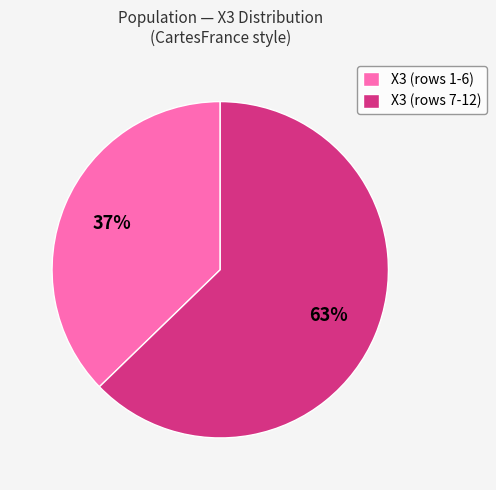

Approximately how many times larger is the value at X3 (rows 1-6) compared to X3 (rows 7-12)?

0.6